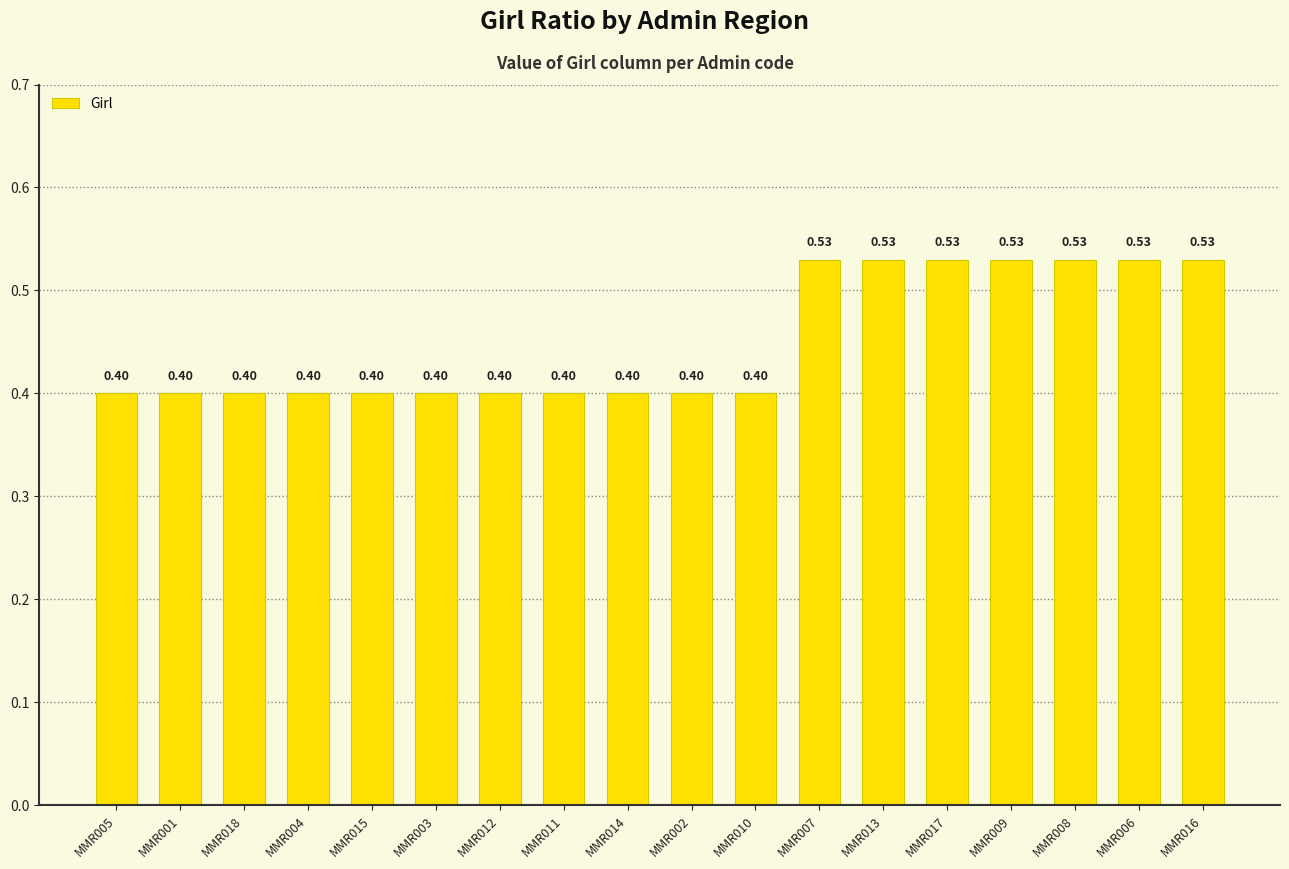

Which has a higher value, MMR017 or MMR015?

MMR017